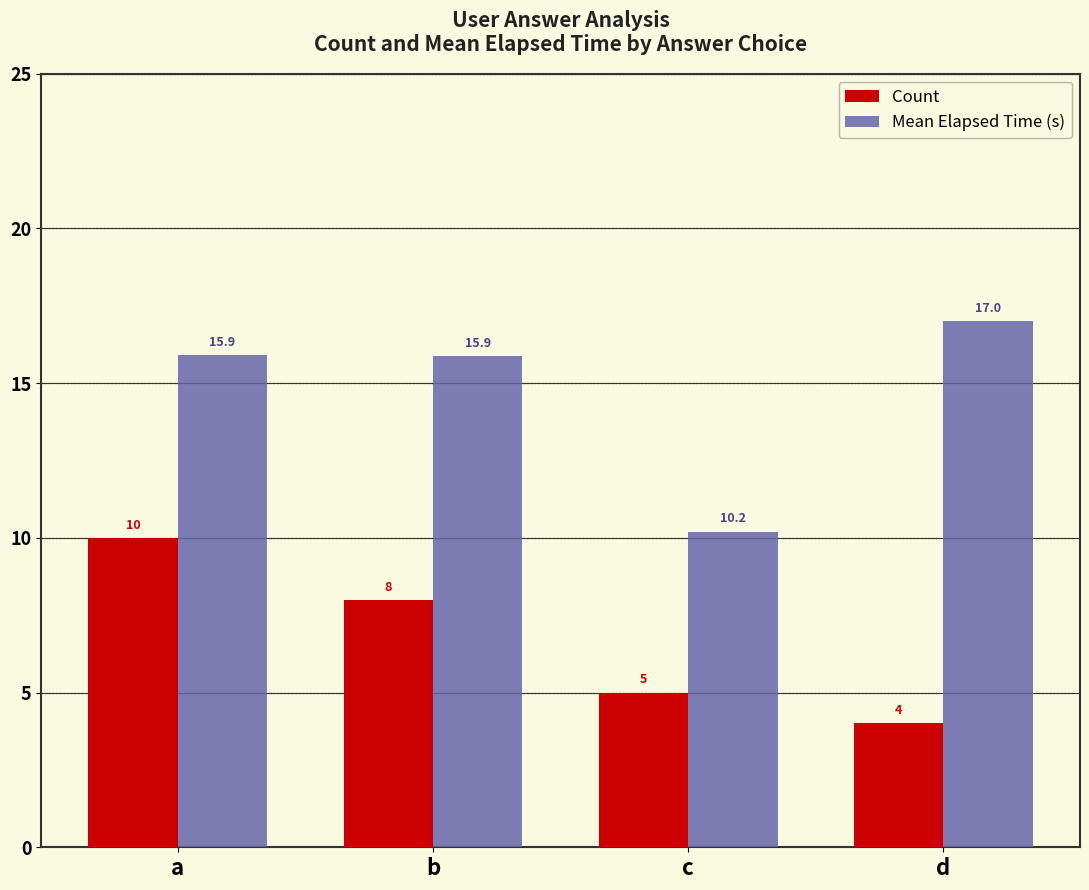

Rank the series at c from highest to lowest value.

Mean Elapsed Time (s), Count